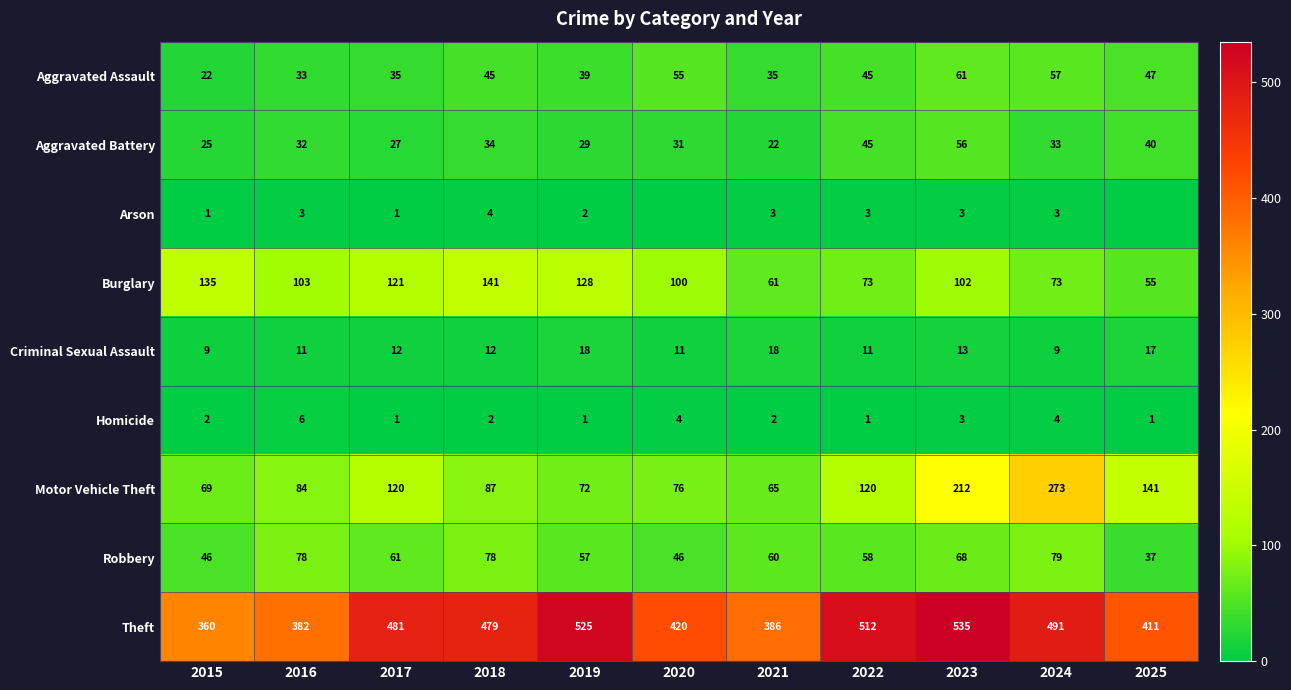

At how many categories does at least one series exceed 340?

11